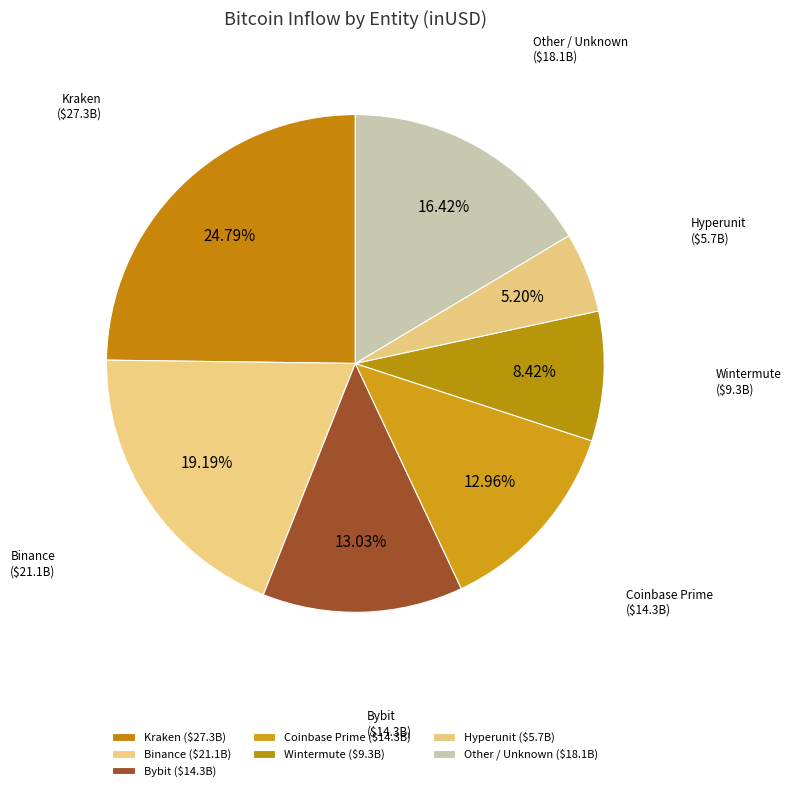

To the nearest percent, what is the difference between the largest and smallest slice percentages?

20%